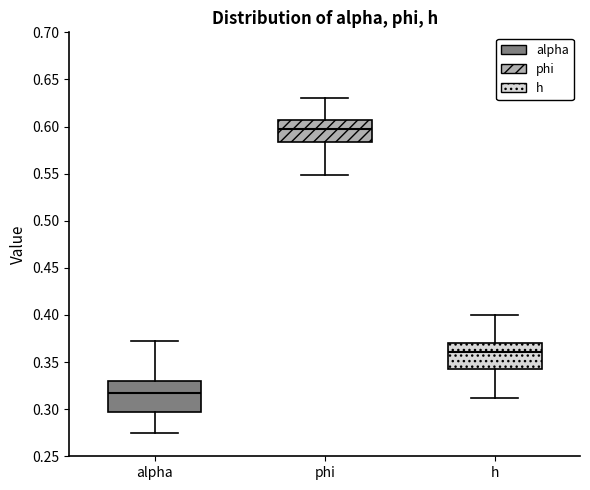

Reading left to right, transcribe this box plot: for each box, give where its median line is, the range the box spans, and where its two whiskers end, as read against the y-axis. The values are not printed on the chart, so give them approximately, as read against the axis.

alpha: median 0.315, box 0.295 to 0.330, whiskers 0.275 to 0.370
phi: median 0.595, box 0.585 to 0.605, whiskers 0.550 to 0.630
h: median 0.360, box 0.345 to 0.370, whiskers 0.310 to 0.400